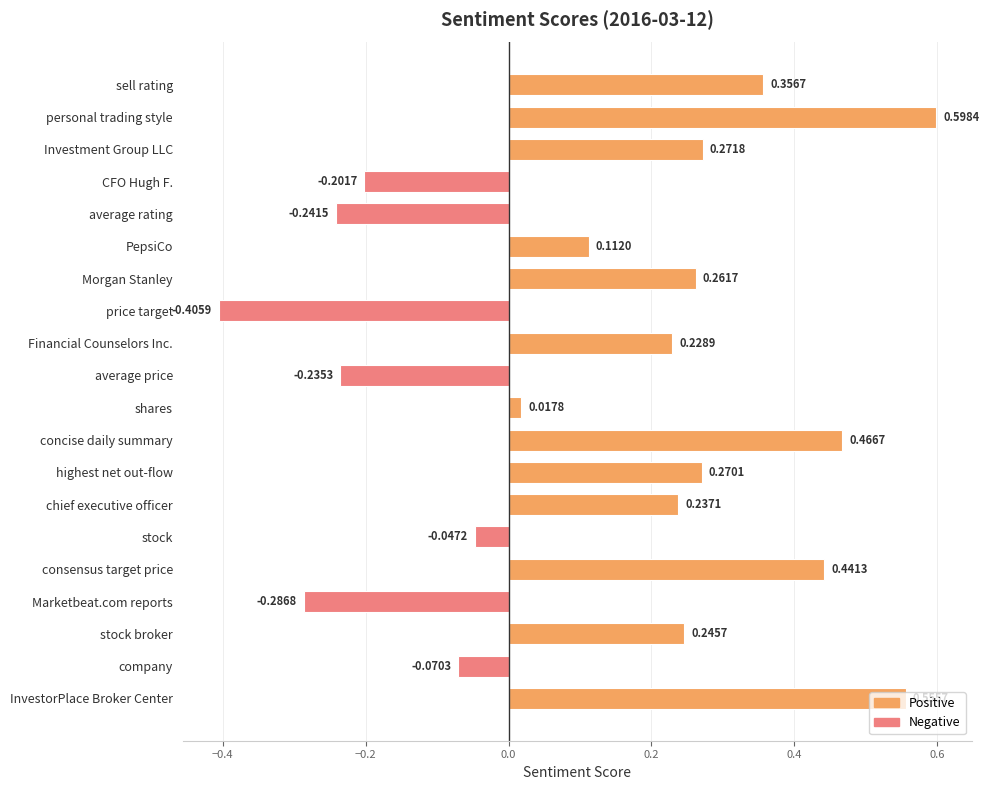

What is the label of the 2nd bar from the top?

personal trading style